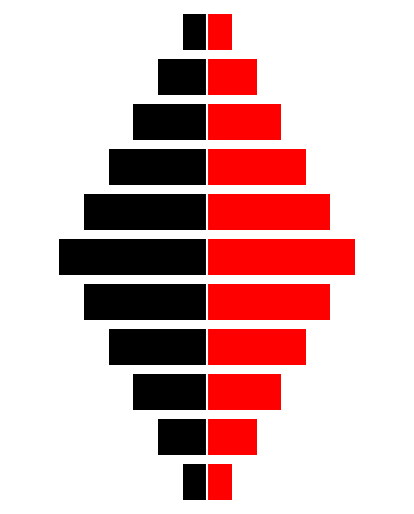

What is the approximate value of Red at 10?

1